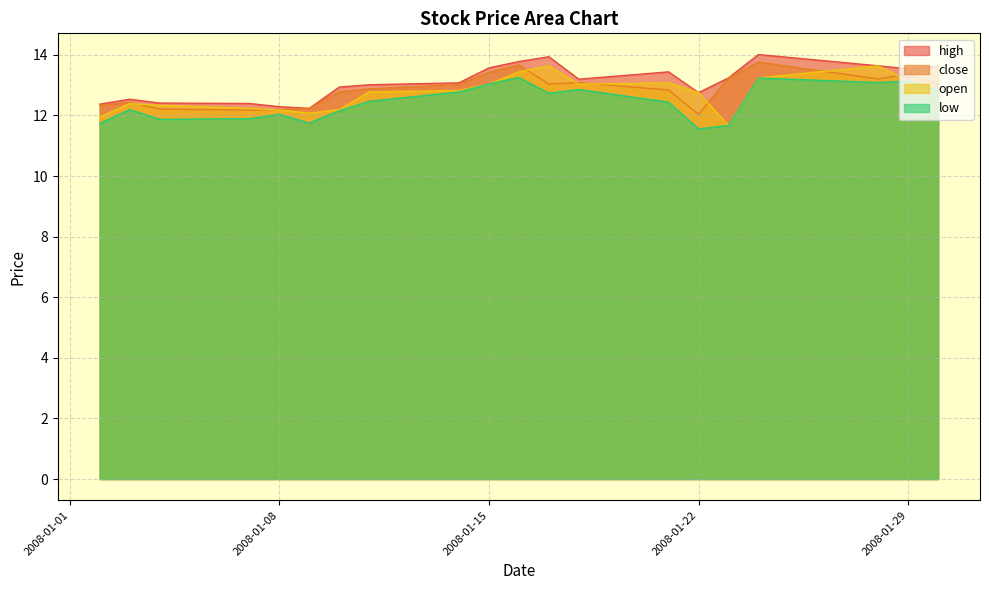

Where is the first local maximum for open?

2008-01-03